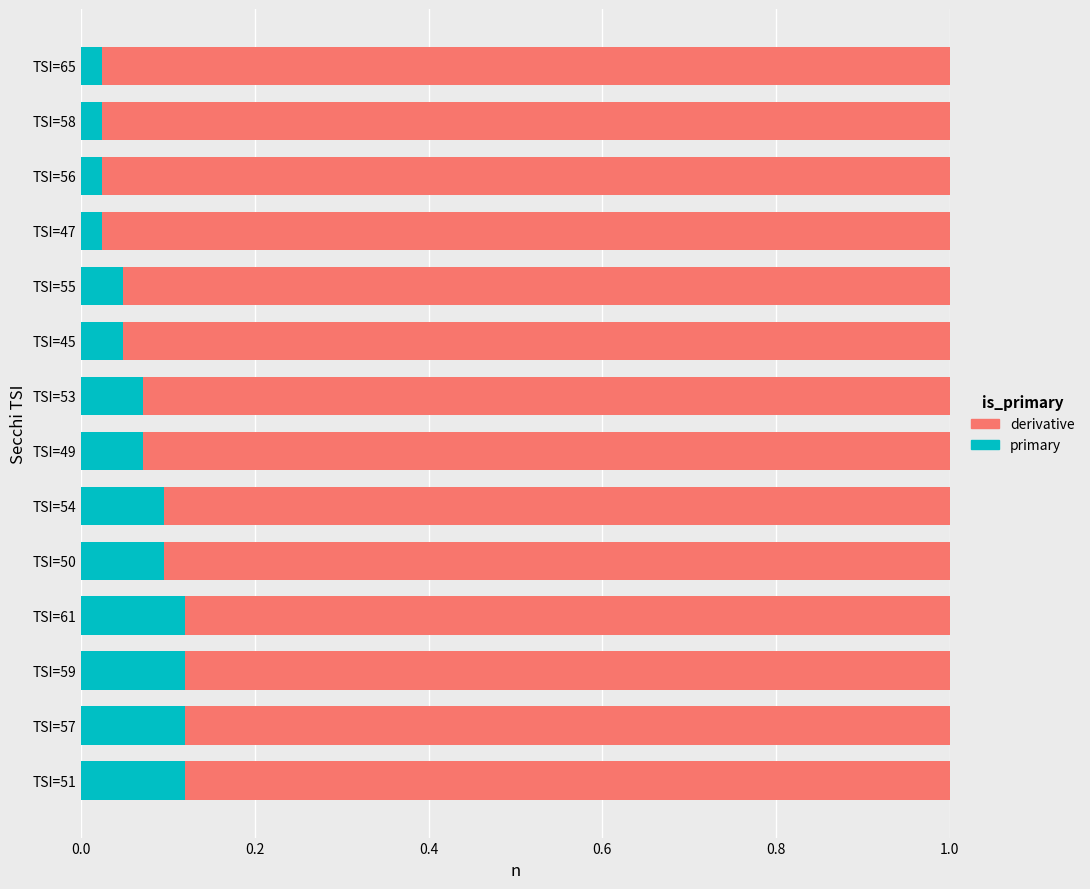

Is it true that primary equals 0.1 at TSI=59?

True